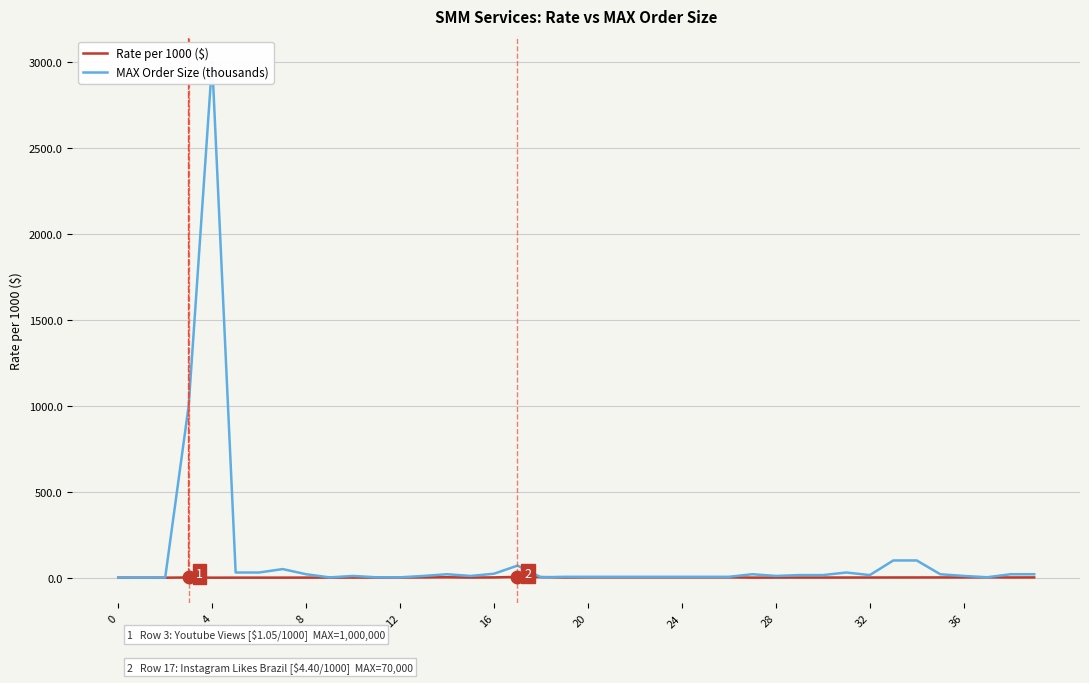

Which has a higher value, 16 or 39?

16